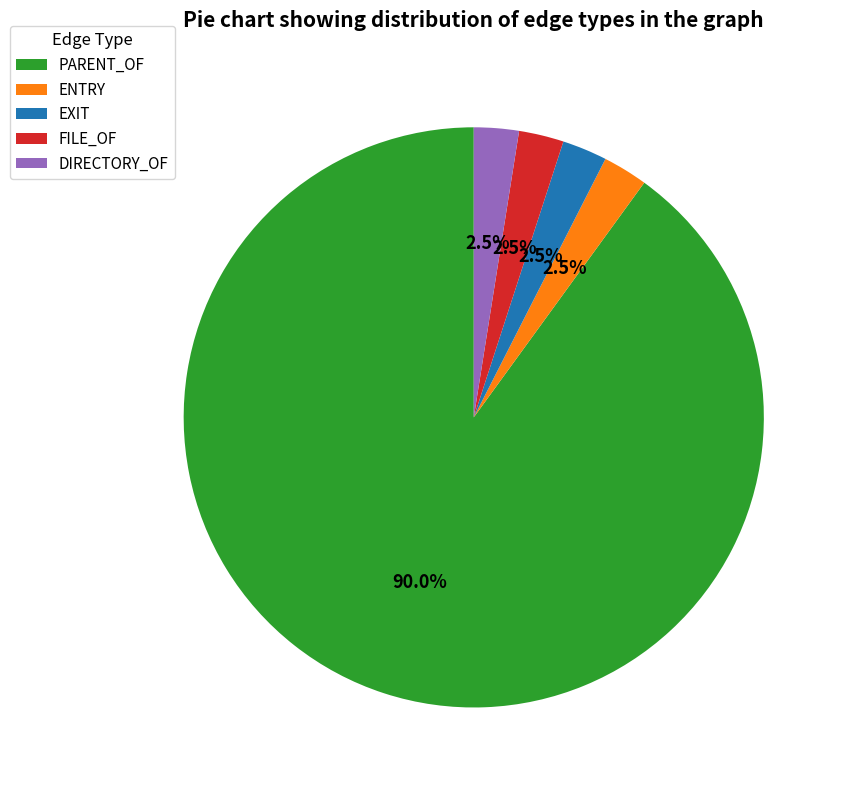

Combined, do PARENT_OF and EXIT account for over 50%?

Yes